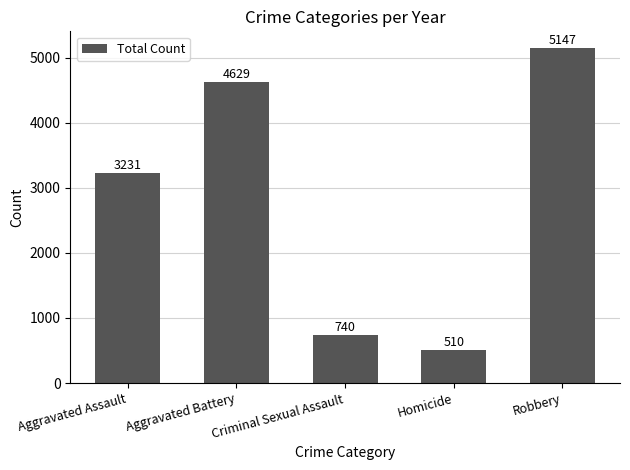

The chart shows a value of 7817 at Aggravated Battery. True or false?

False